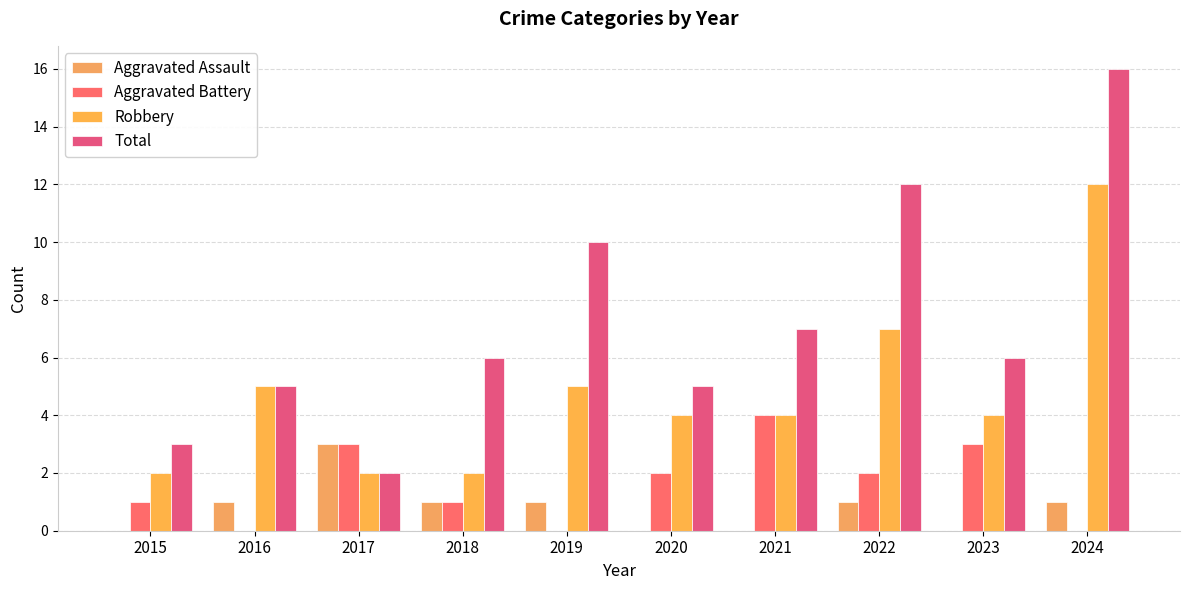

How many data points does each series have?

10